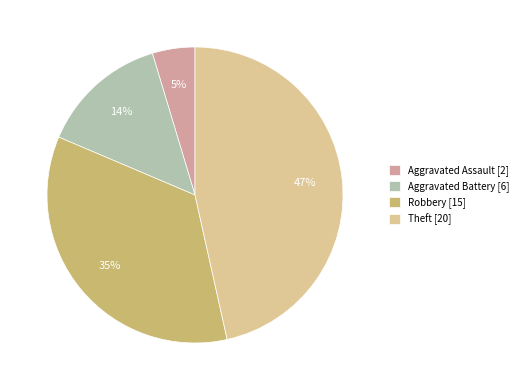

Is the sum of Theft [20] and Aggravated Battery [6] greater than half?

Yes